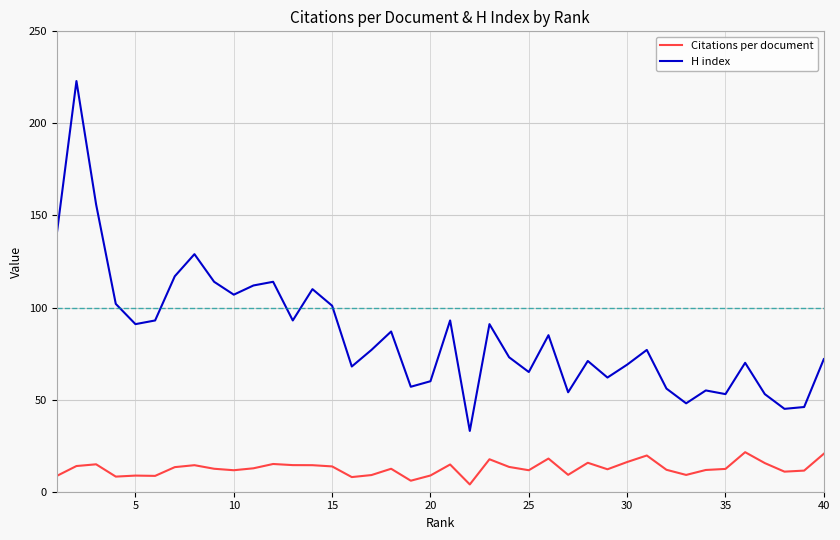

Which series has the largest total across all categories?

H index